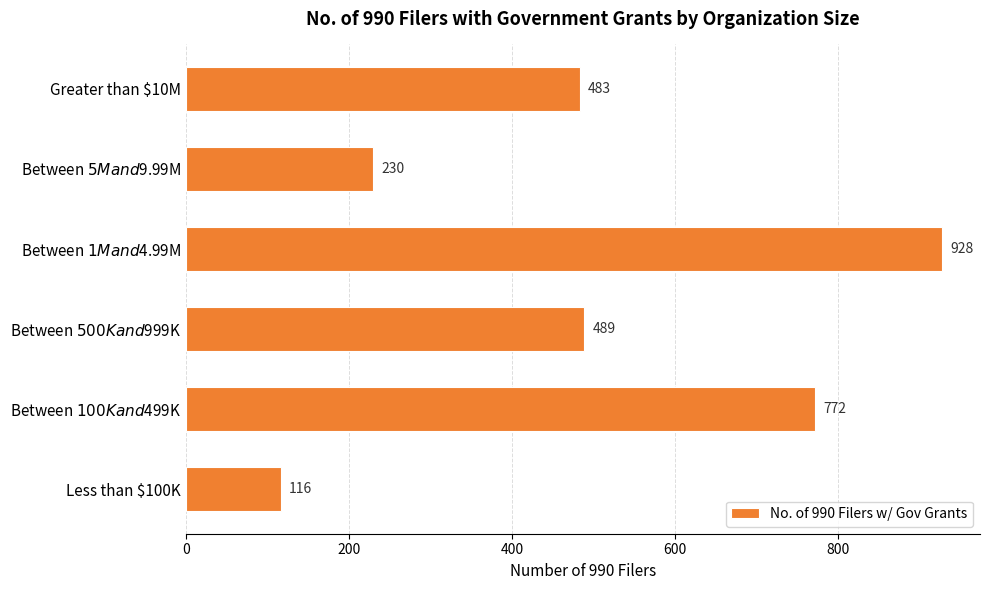

Count the values in the range 230 to 772.

4